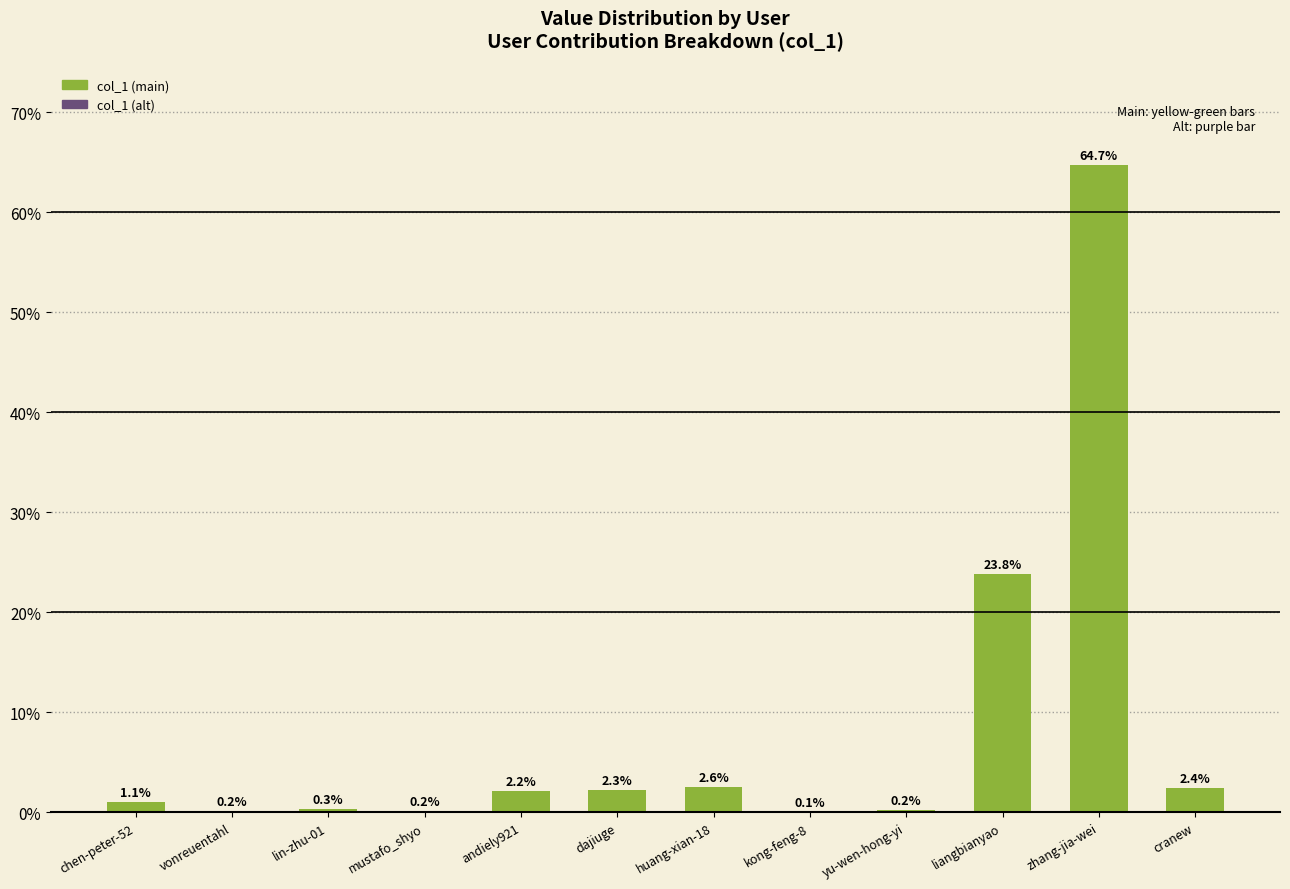

The chart shows a value of 0.2 at yu-wen-hong-yi. True or false?

True